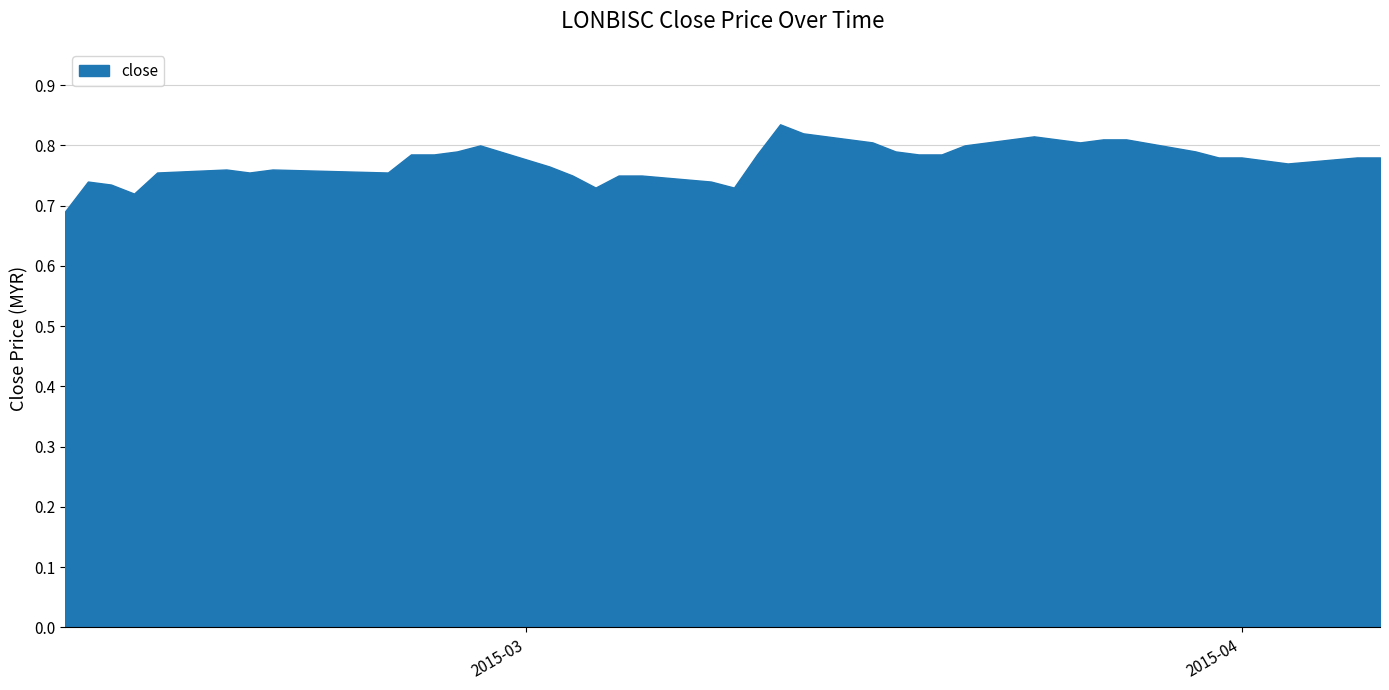

Is this an area chart (filled region under the line)?

Yes